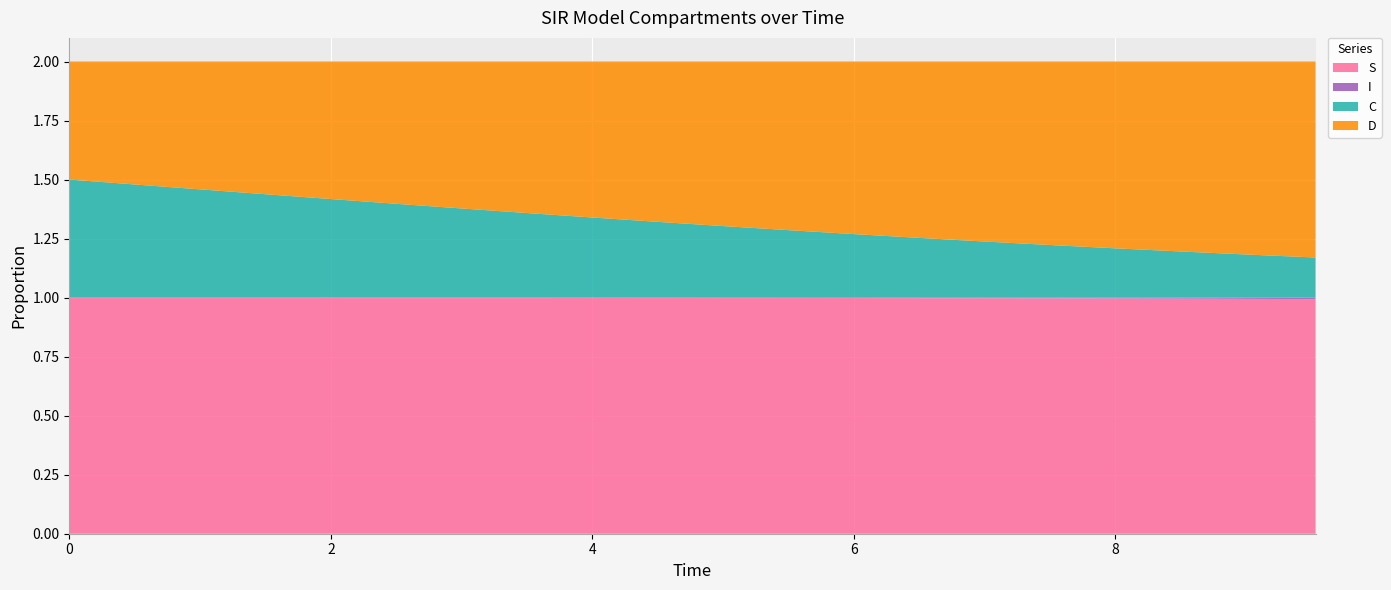

Reading left to right, extract all data points from this chart.

S: 1.0	1.0	1.0	1.0	1.0	1.0	1.0	1.0	1.0	1.0	1.0	1.0	1.0	1.0	1.0	1.0	1.0	1.0	1.0	1.0
I: 0.0	0.0	0.0	0.0	0.0	0.0	0.0	0.0	0.0	0.0	0.0	0.0	0.0	0.0	0.0	0.0	0.0	0.0	0.0	0.0
C: 0.5	0.5	0.5	0.4	0.4	0.4	0.4	0.4	0.3	0.3	0.3	0.3	0.3	0.3	0.2	0.2	0.2	0.2	0.2	0.2
D: 0.5	0.5	0.5	0.6	0.6	0.6	0.6	0.6	0.7	0.7	0.7	0.7	0.7	0.7	0.8	0.8	0.8	0.8	0.8	0.8